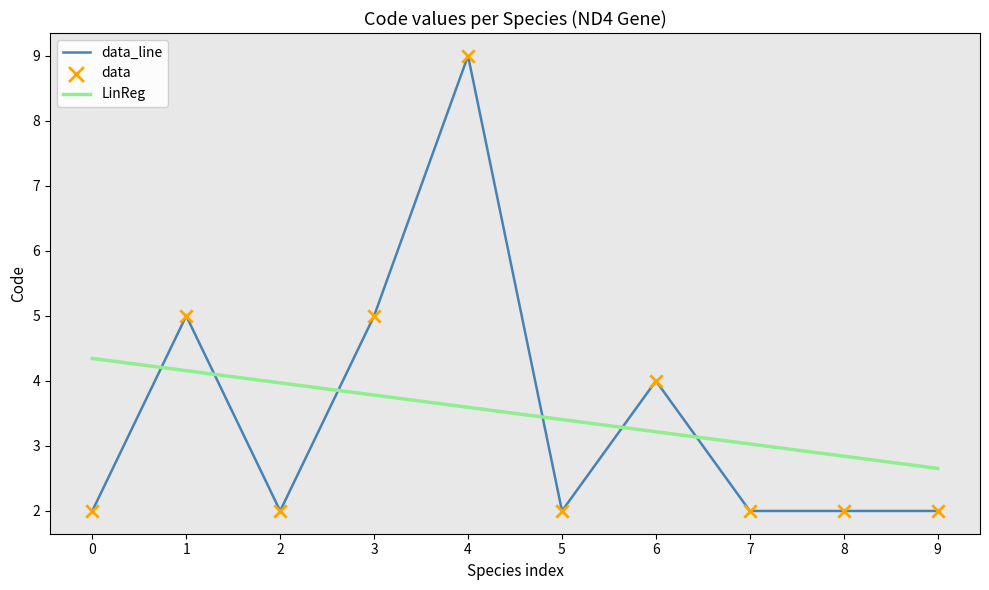

Which series has the widest spread of values?

data_line